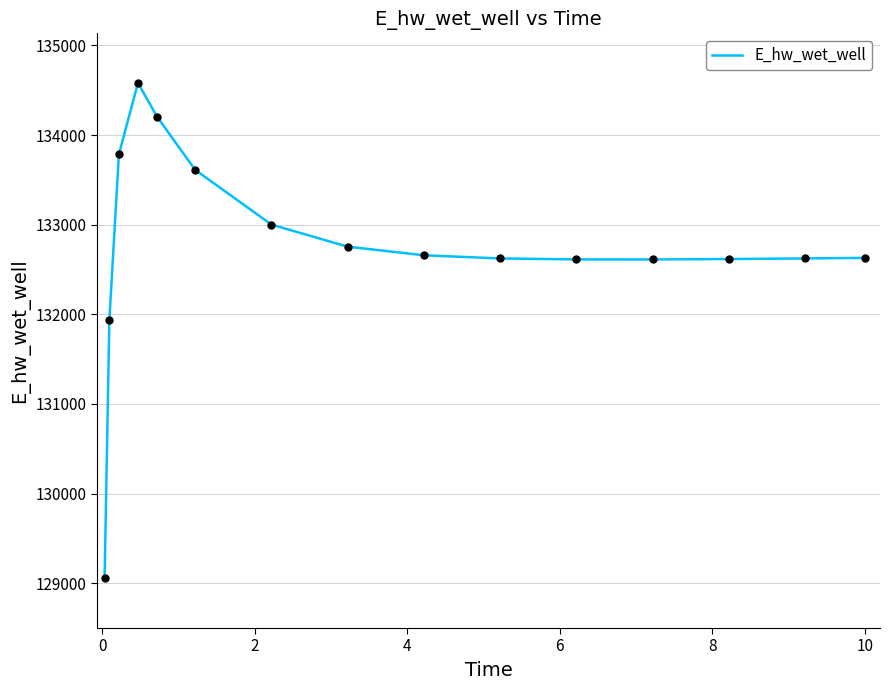

What is the maximum value shown in the chart?

134582.0